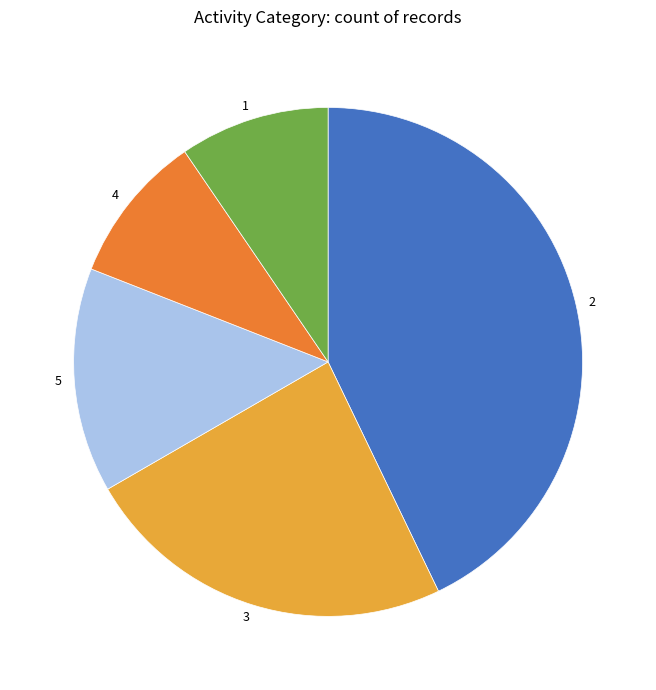

Between 3 and 4, which is larger?

3